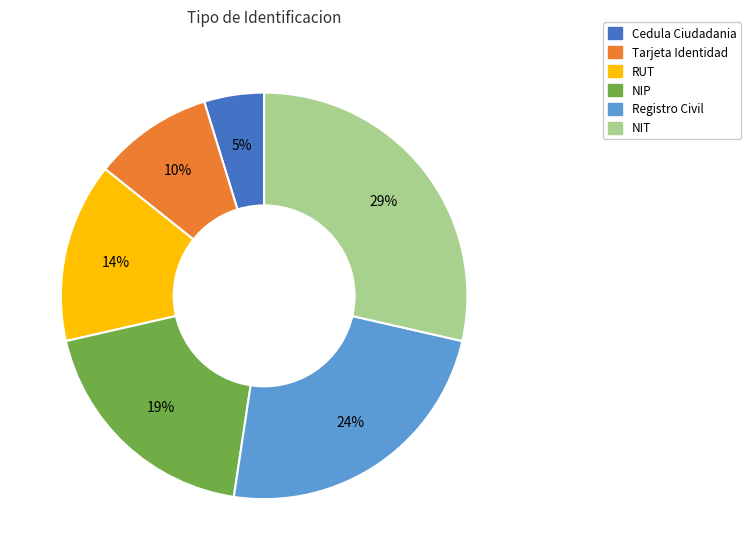

Between RUT and NIP, which is larger?

NIP